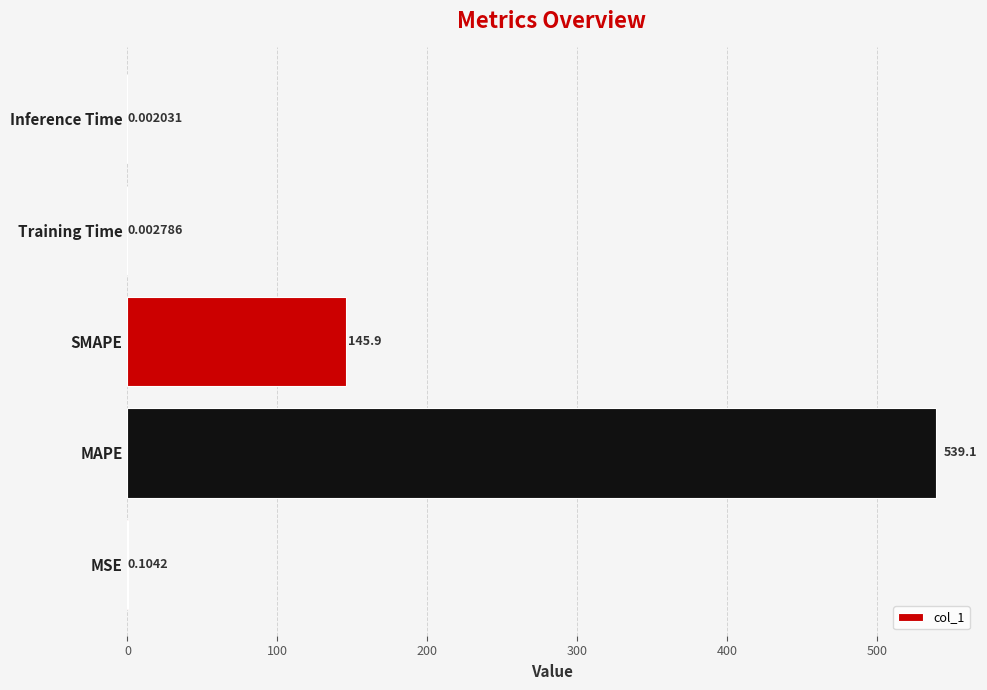

Where is the data nearest to the value 269?

SMAPE